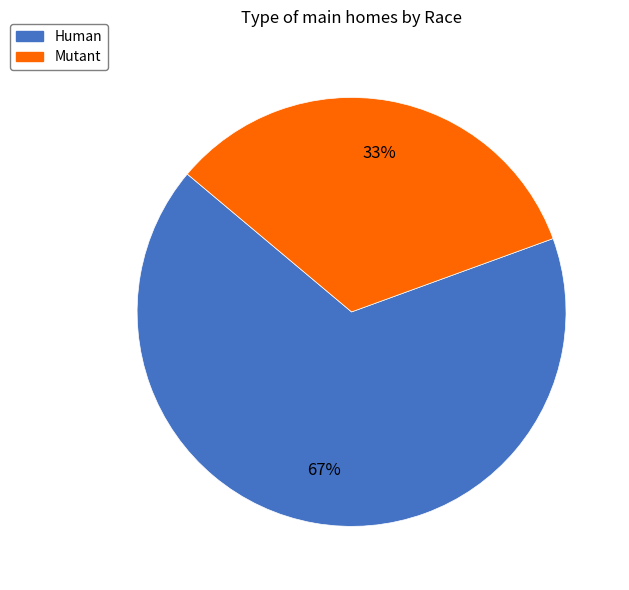

Rank the categories by value from highest to lowest.

Human, Mutant